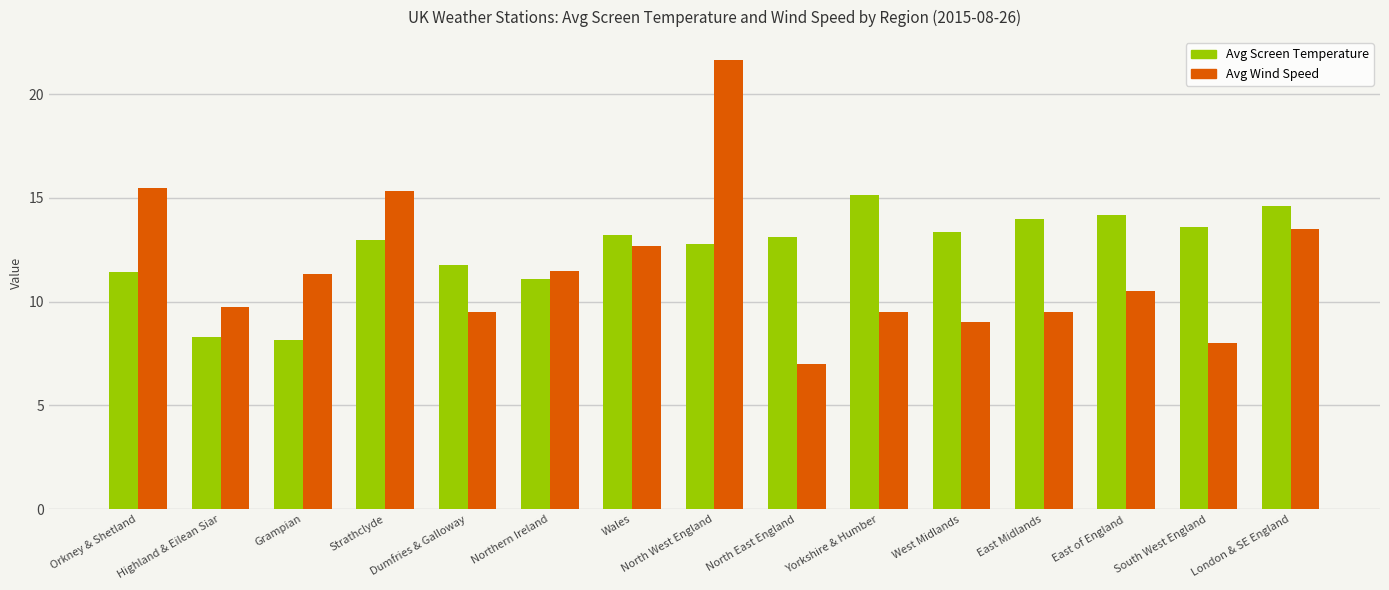

Is it true that Avg Screen Temperature equals 13.6 at South West England?

True